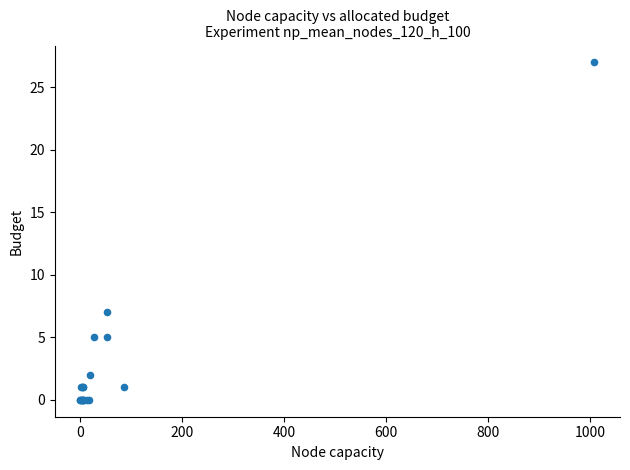

What Y value in the scatter plot is closest to 13?

7